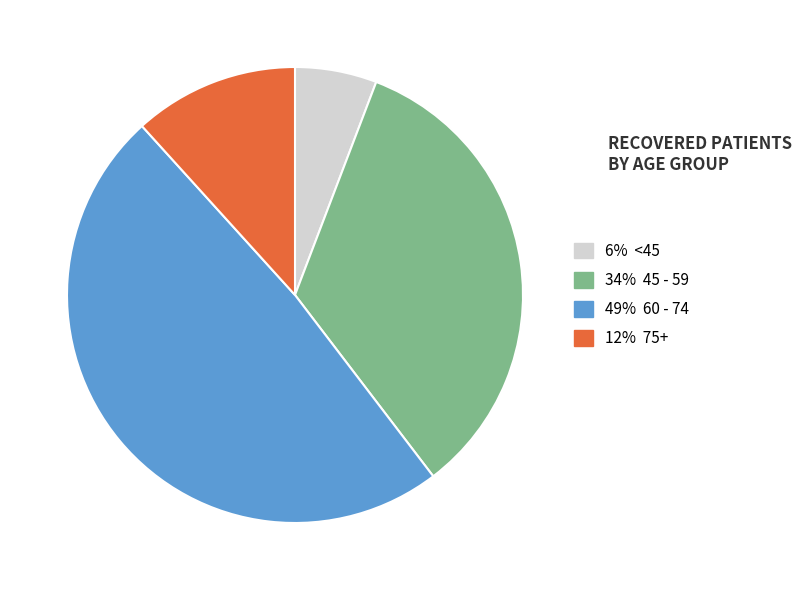

Is there any slice that represents more than half of the pie?

No